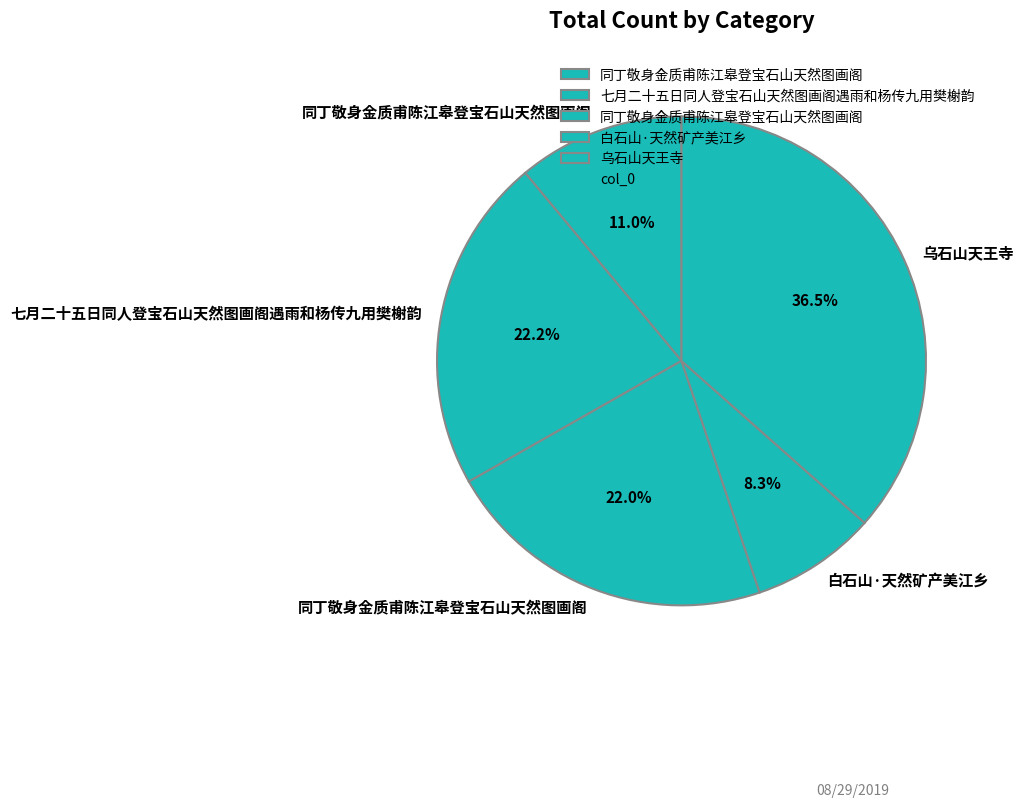

To the nearest percent, what is the difference between the largest and smallest slice percentages?

28%